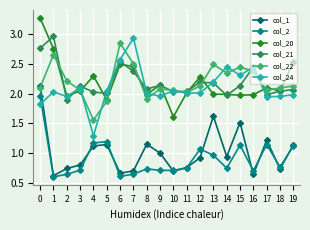

What is the greatest value displayed?

3.3